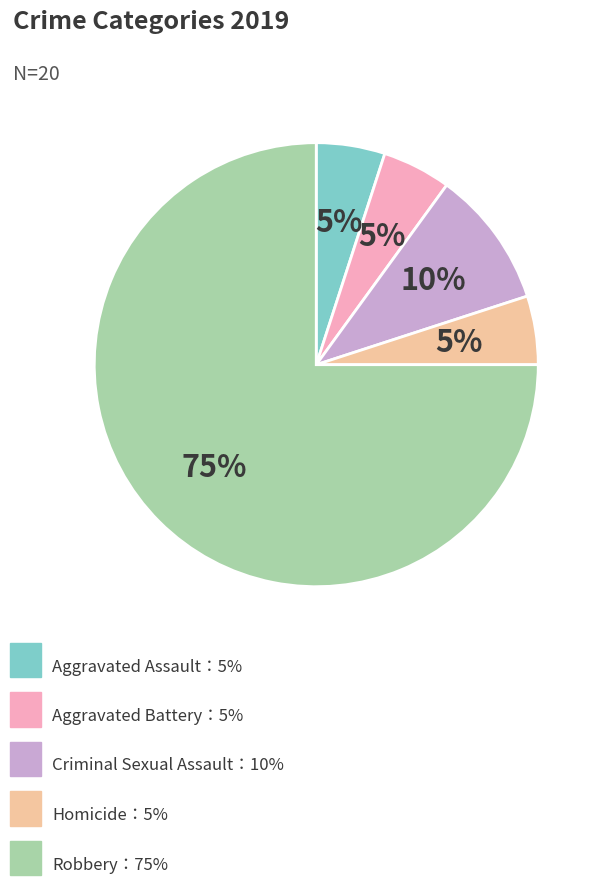

Does any single category account for the majority?

Yes